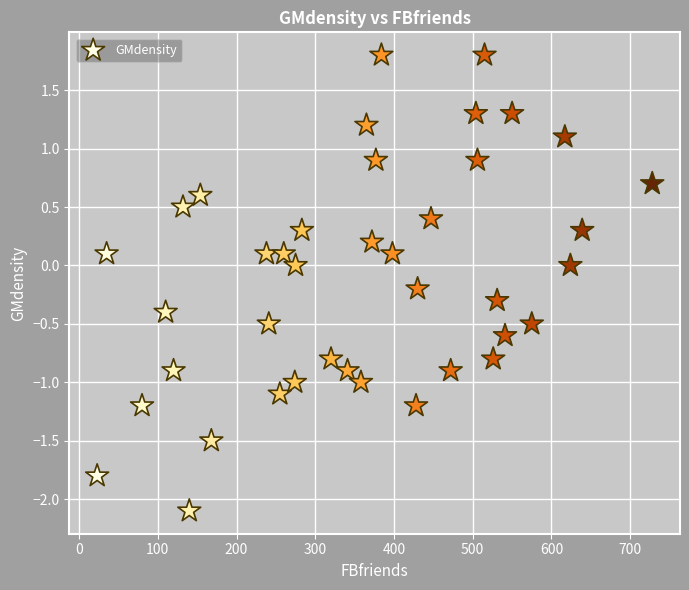

What is the range of Y values (max minus min)?

3.9